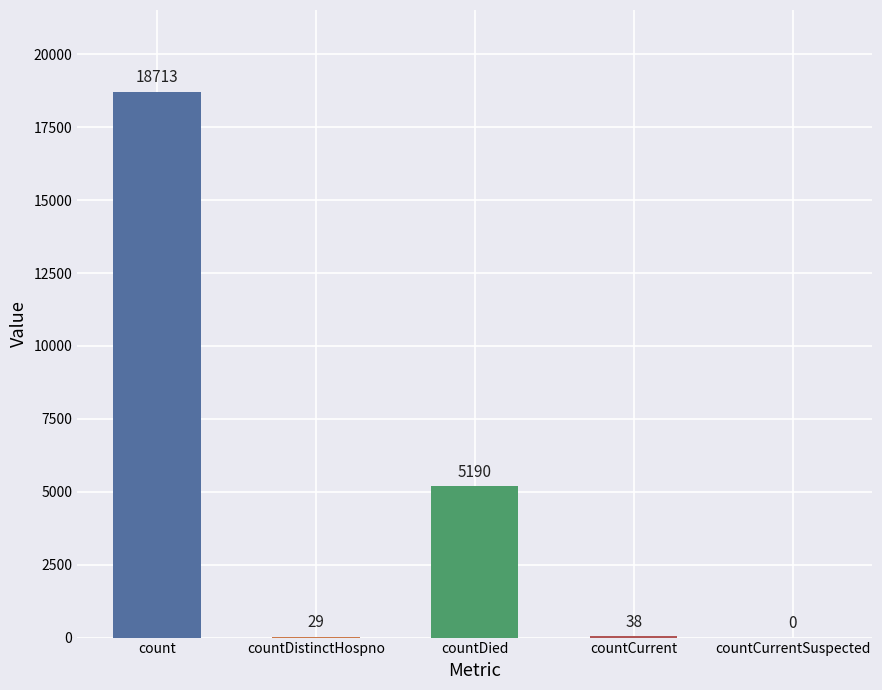

The chart shows a value of 5190 at countDied. True or false?

True